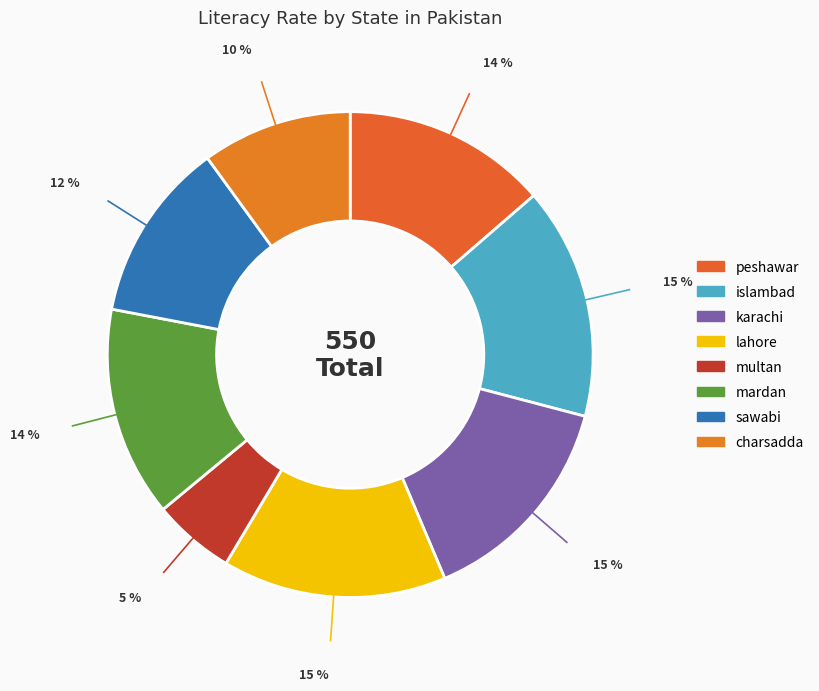

Is there a majority slice in this chart?

No